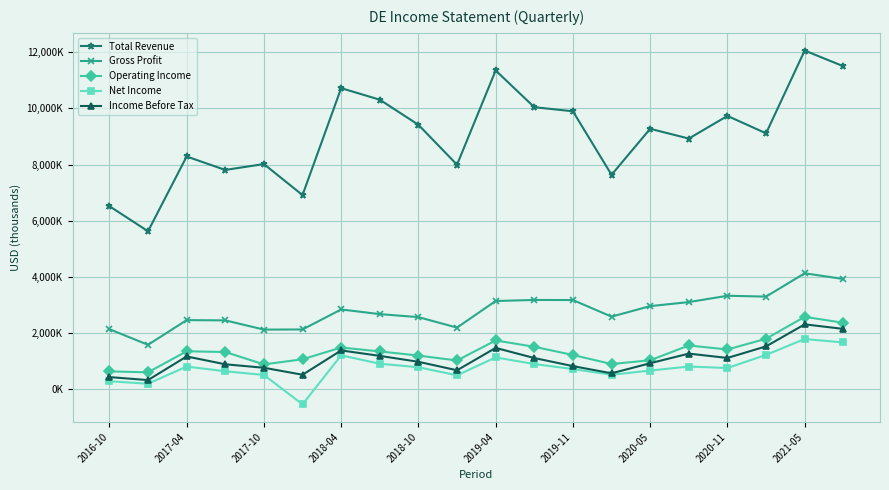

True or false: Gross Profit and Net Income cross at least once.

False